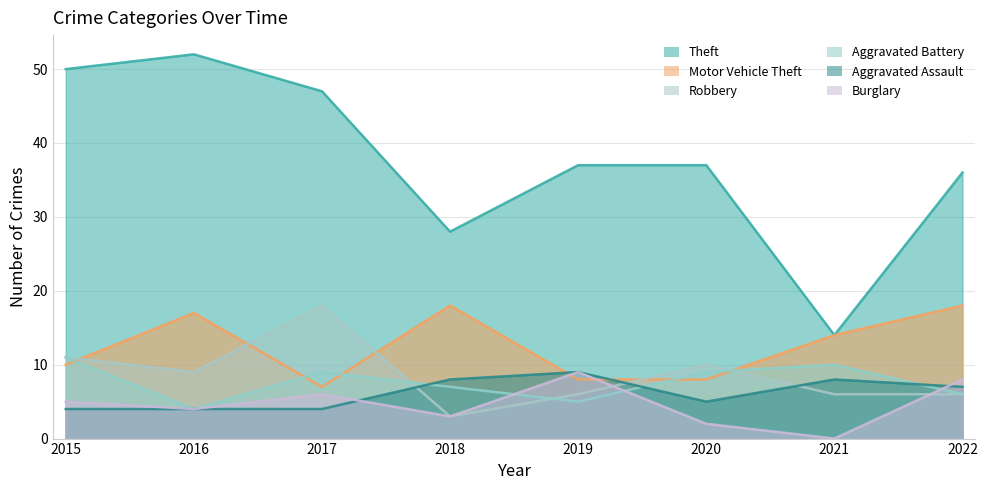

What is the sum of the Burglary values at 2022 and 2016?

12